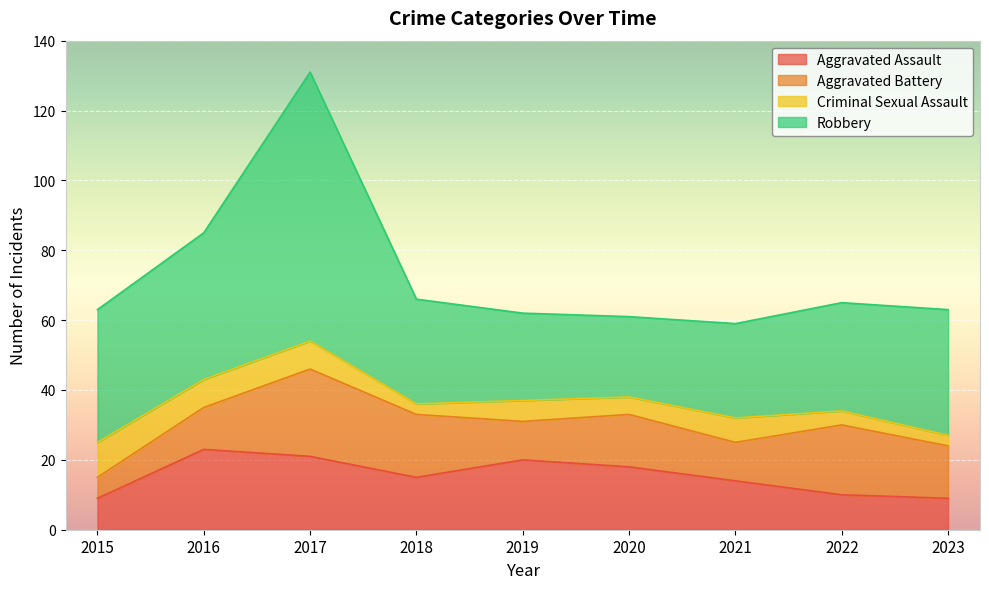

What is the total value across all series at 2021?

59